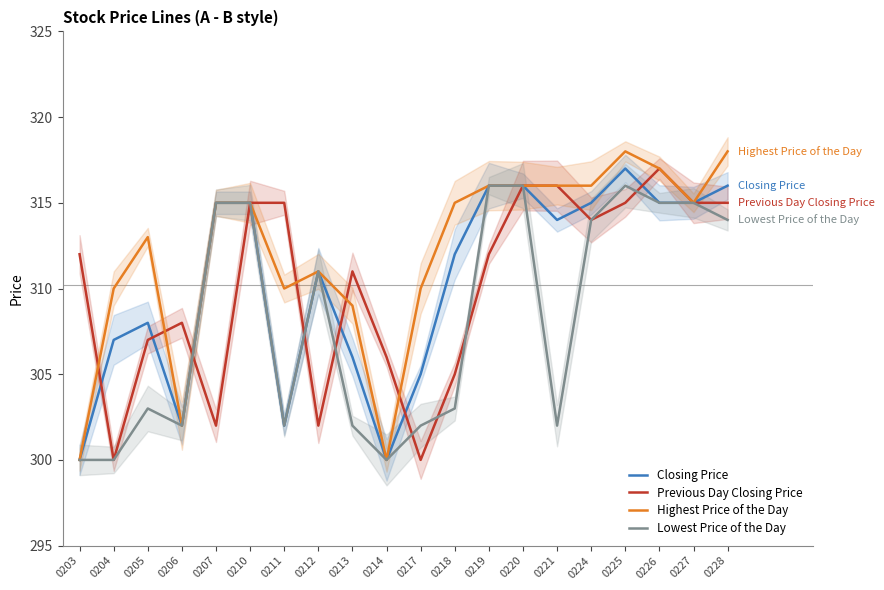

What is the spread (max minus min) of values at 0228?

4